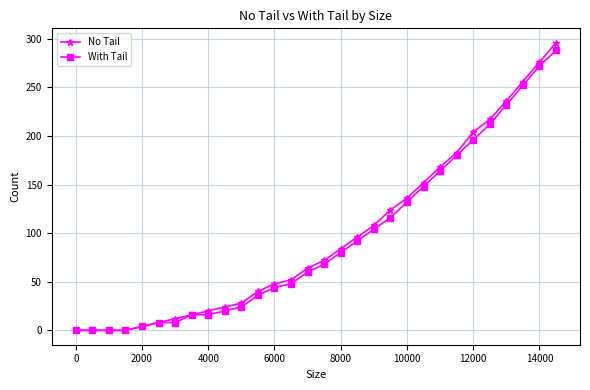

What is the highest value of the With Tail series?

288